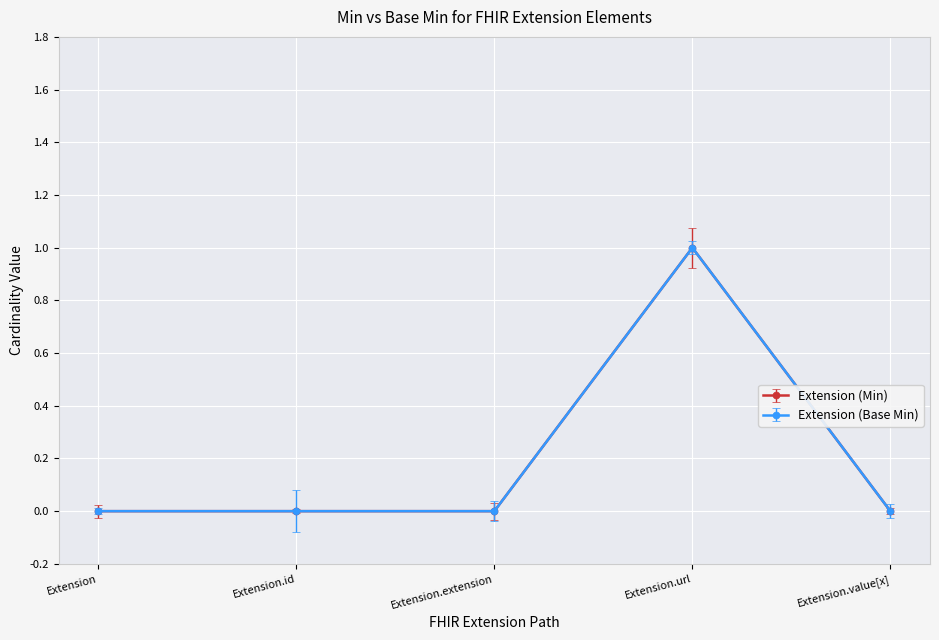

Rank the series by their maximum value, from highest to lowest.

Extension (Min), Extension (Base Min)